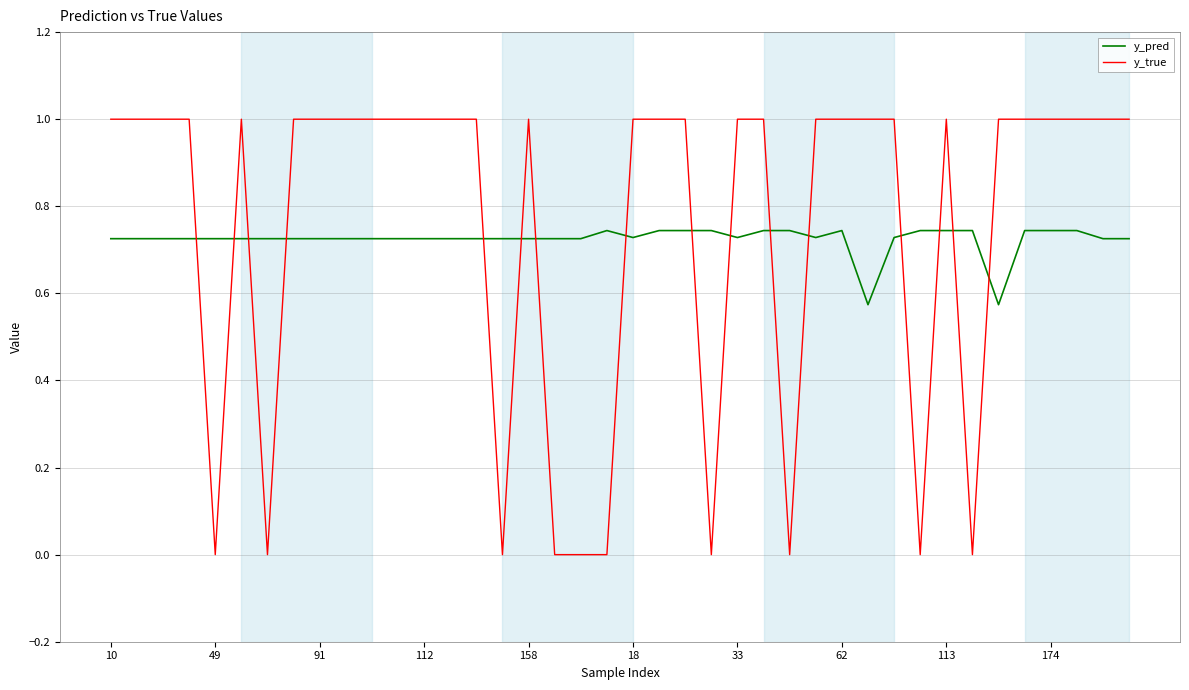

What is the difference between the maximum and minimum values in the y_pred series?

0.2